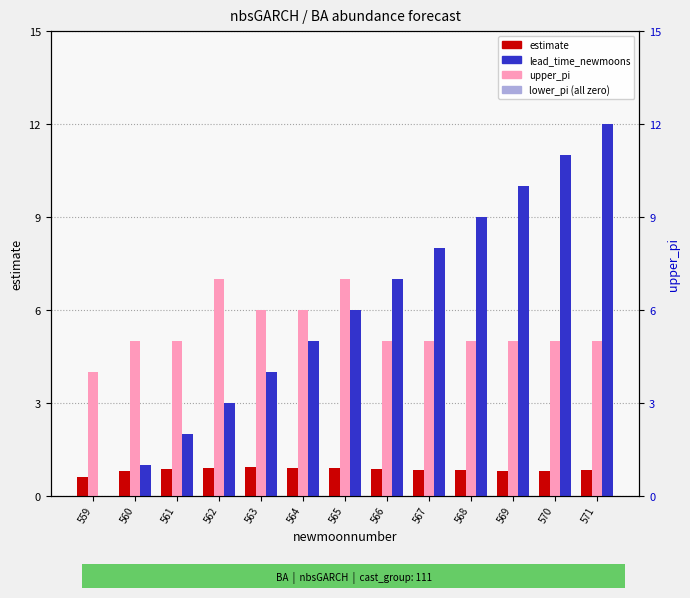

What is the difference between the lead_time_newmoons values at 564 and 568?

4.0